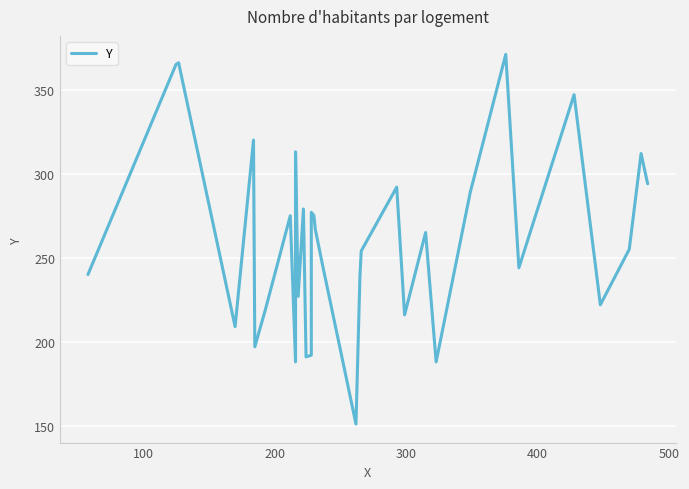

The value at 25 is 116. True or false?

False